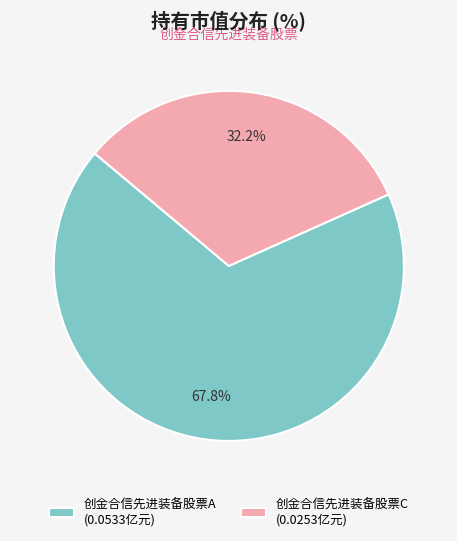

Which category has the biggest portion of the pie?

创金合信先进装备股票A